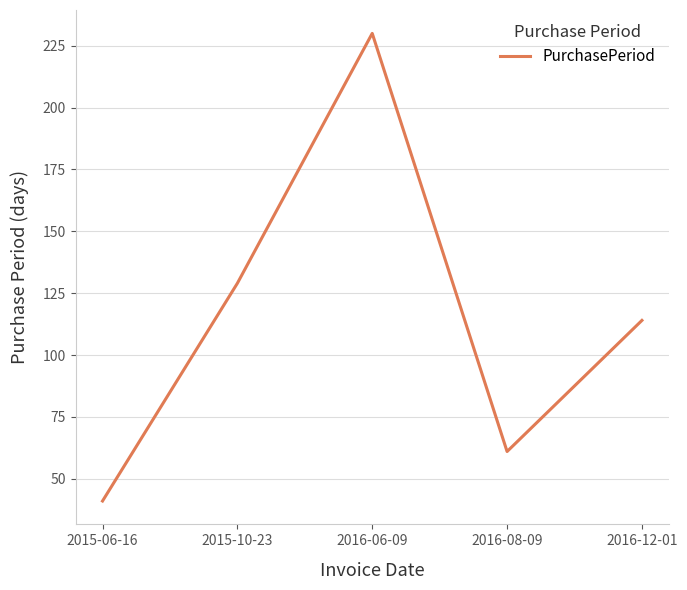

Read the value at 2015-06-16, to the nearest 50.

50